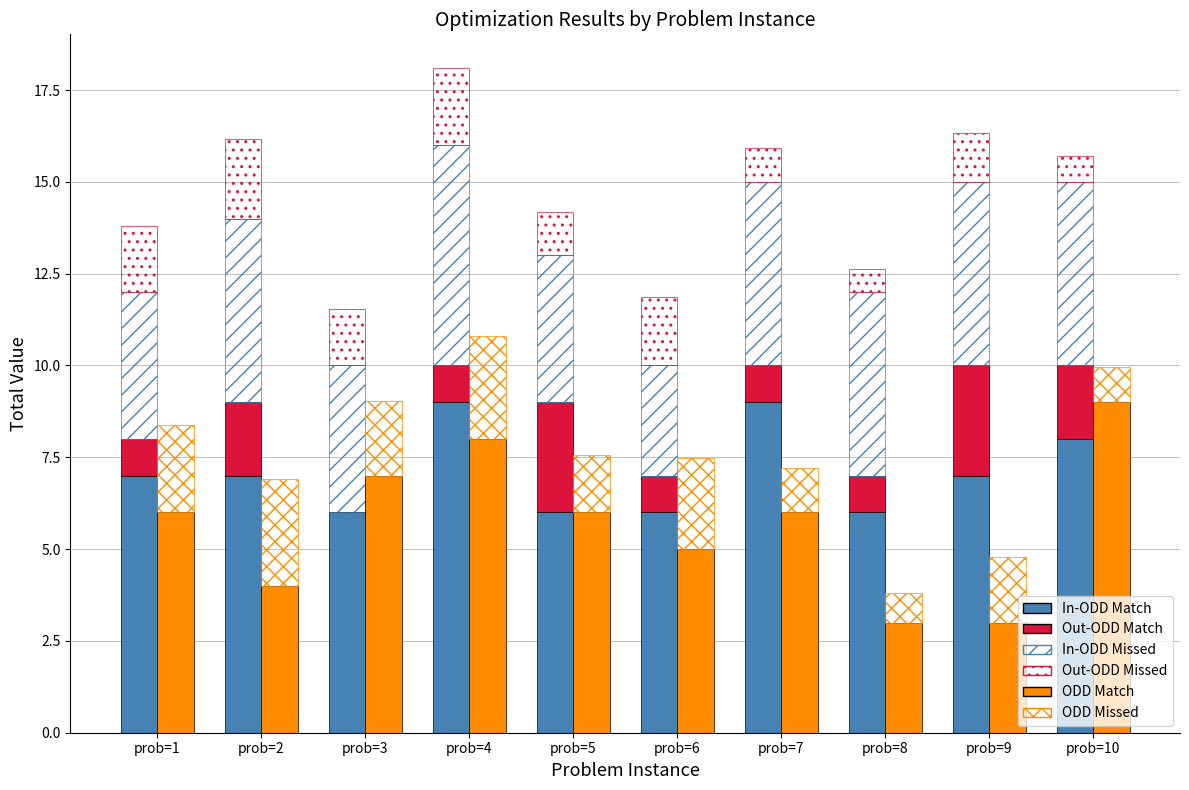

At which label is In-ODD Missed closest to 4?

prob=1